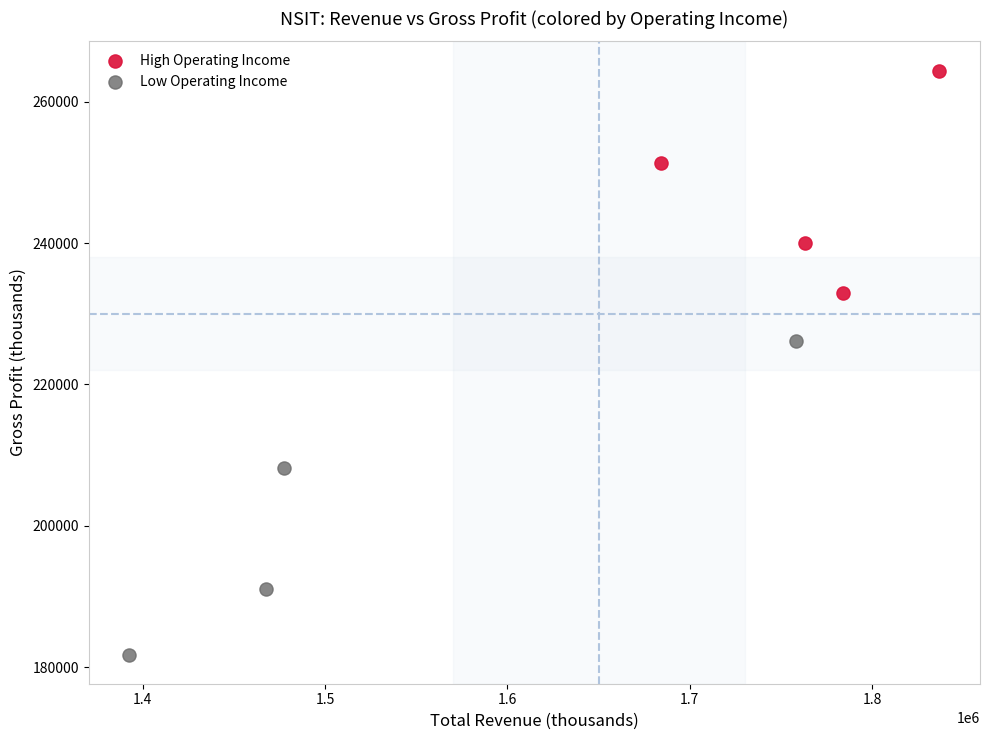

Which series has the largest Y range (max minus min)?

Low Operating Income